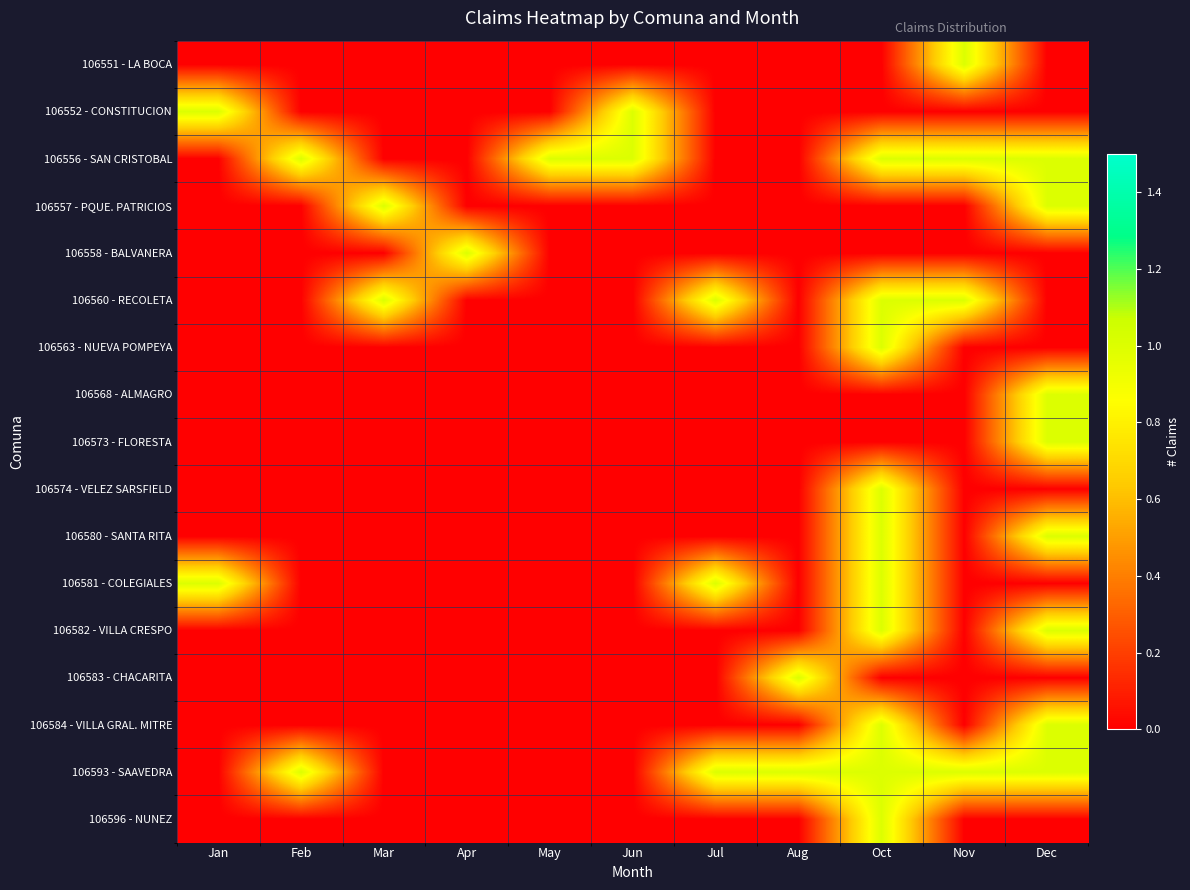

Which has a higher value, Jan or Jun?

Jan